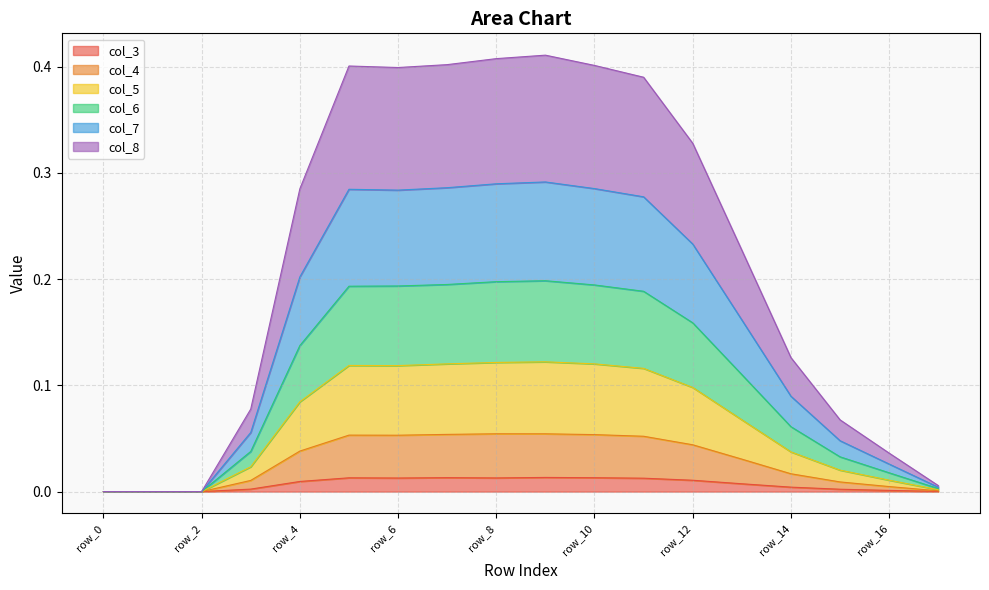

What is the total value across all series at row_6?

0.4